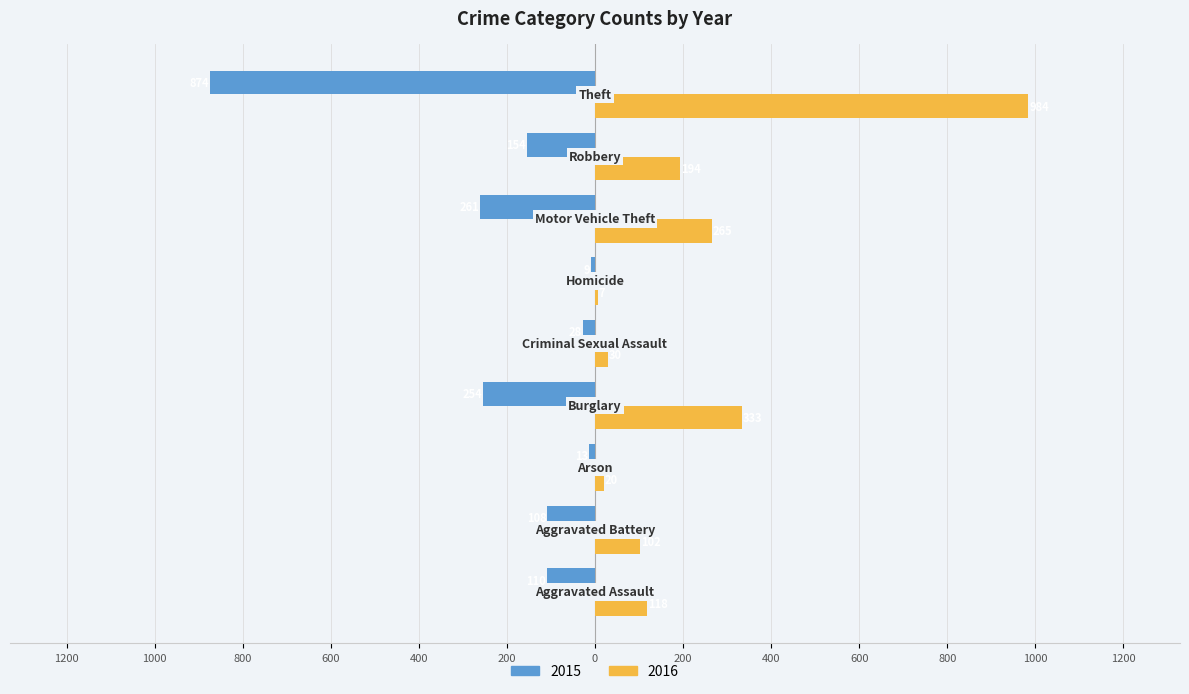

What is the label of the 3rd bar from the right?

Motor Vehicle Theft